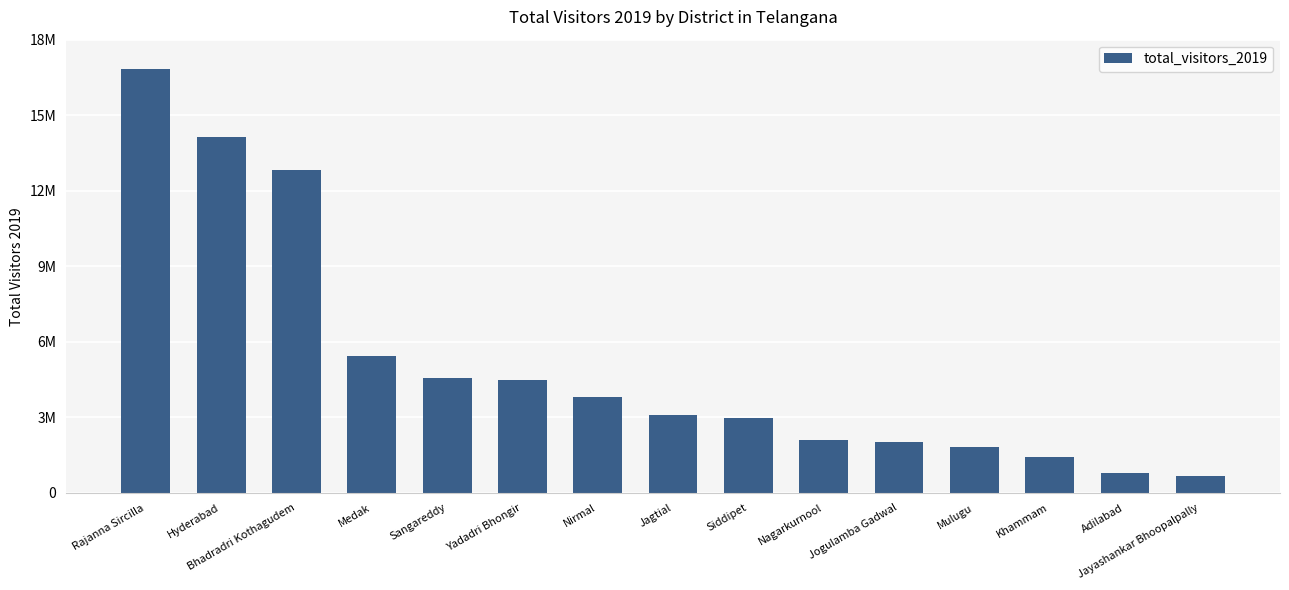

What is the label of the 8th bar from the right?

Jagtial